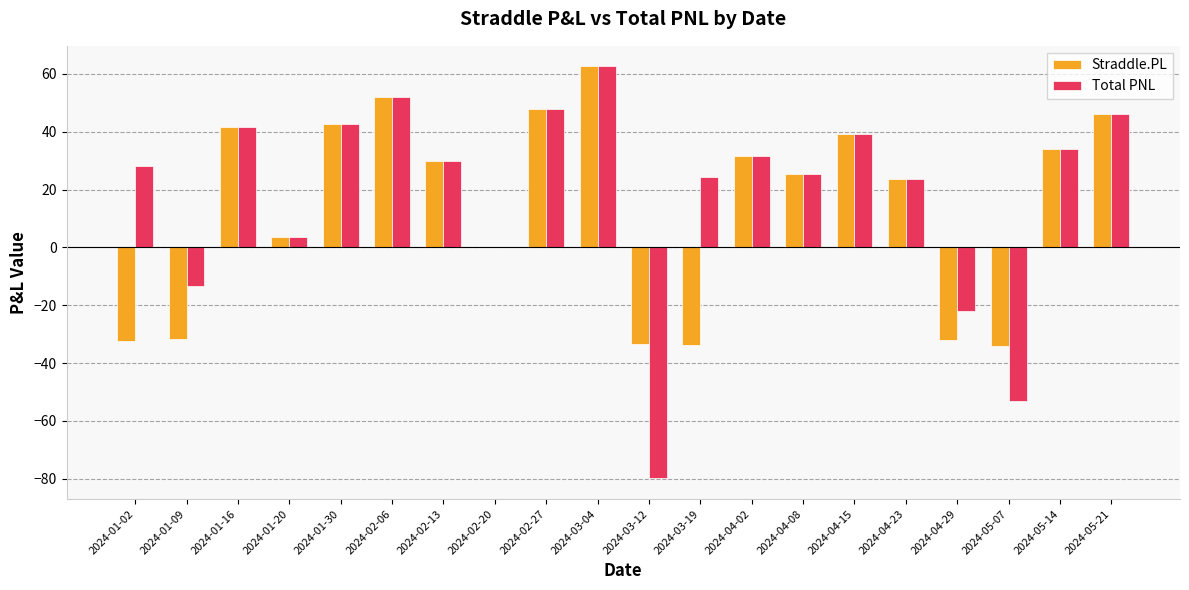

What is the greatest value displayed?

62.6